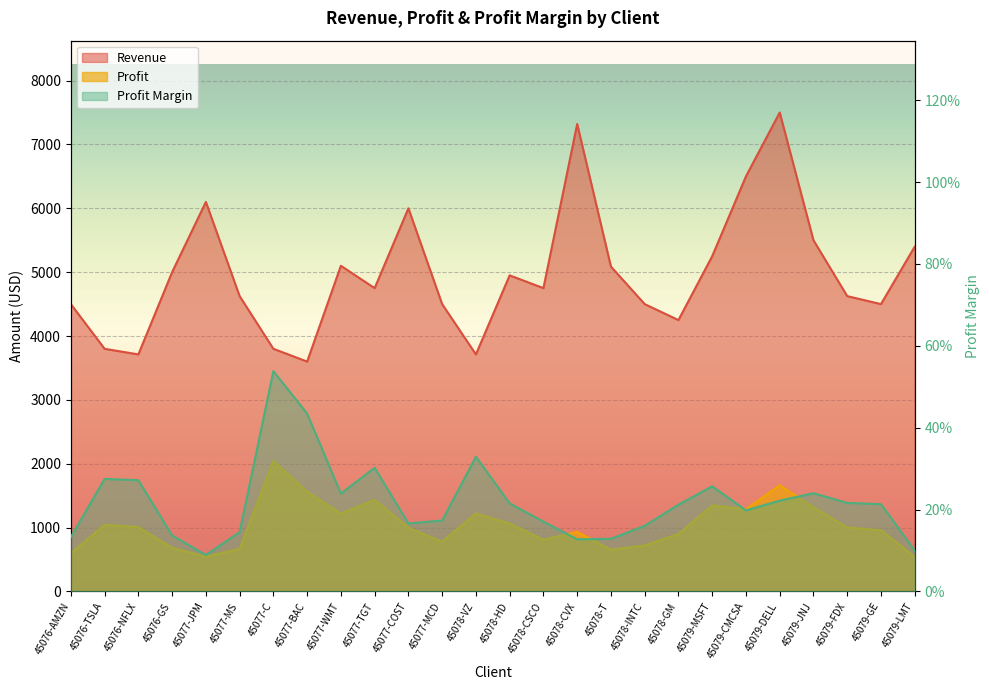

The value of Revenue at 45079-CMCSA is 9385.4. True or false?

False